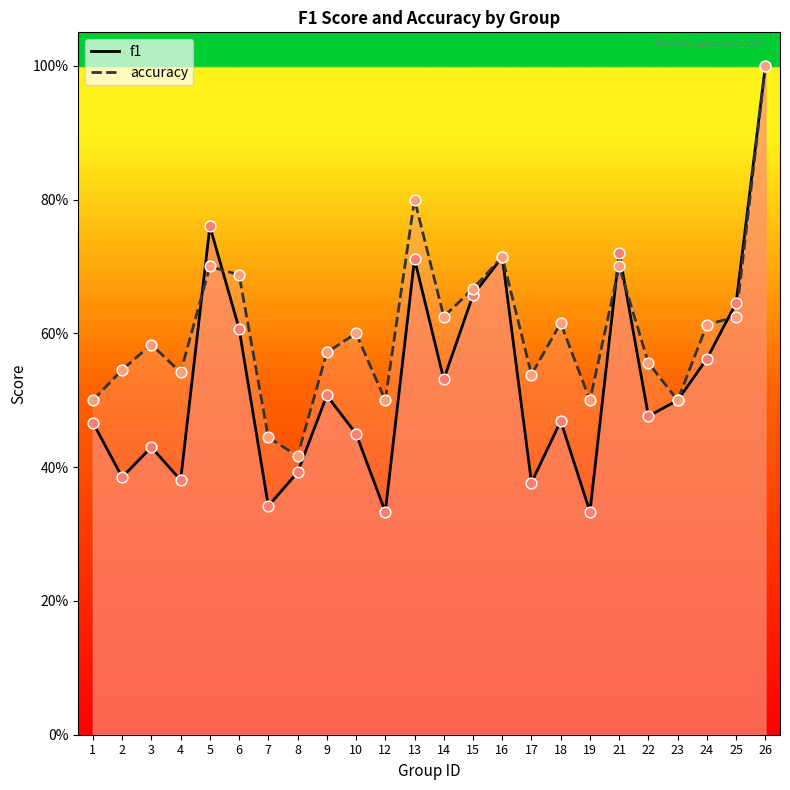

Is the value of accuracy at 7 greater than the value of f1 at 1?

No